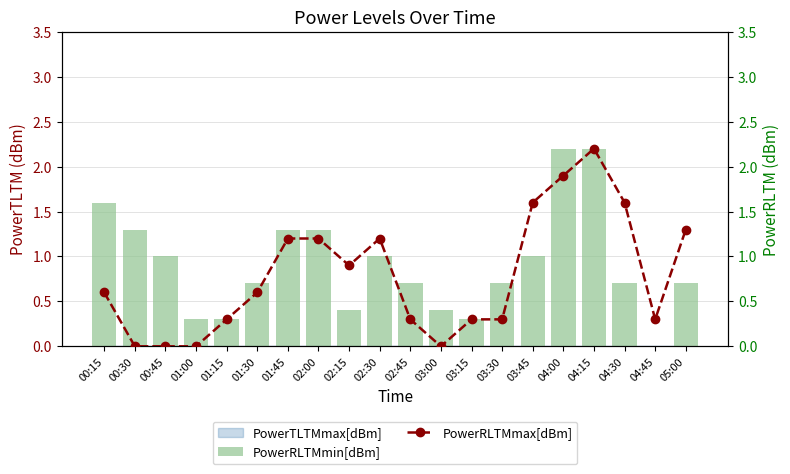

Is it true that PowerRLTMmin[dBm] equals 0.2 at 02:15?

False